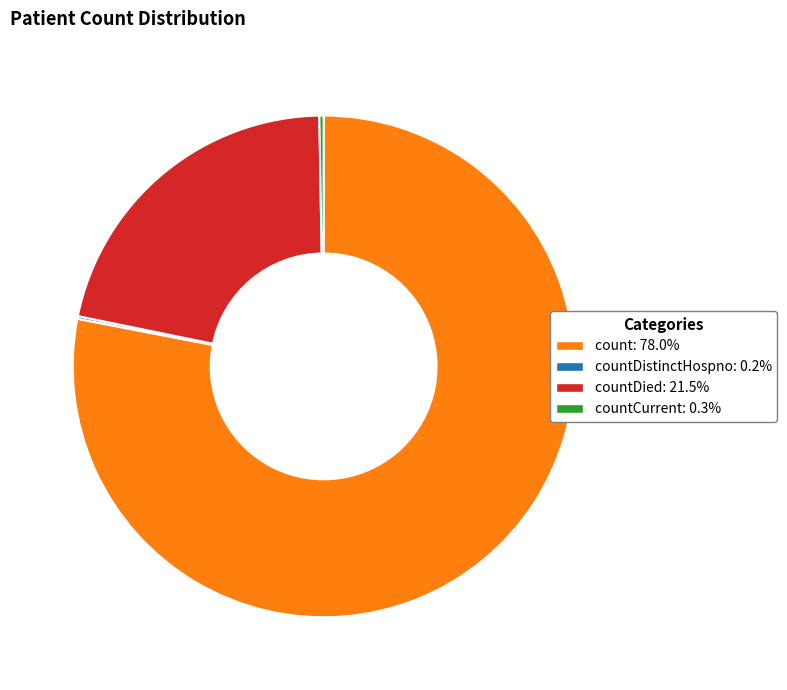

Does any single category account for the majority?

Yes